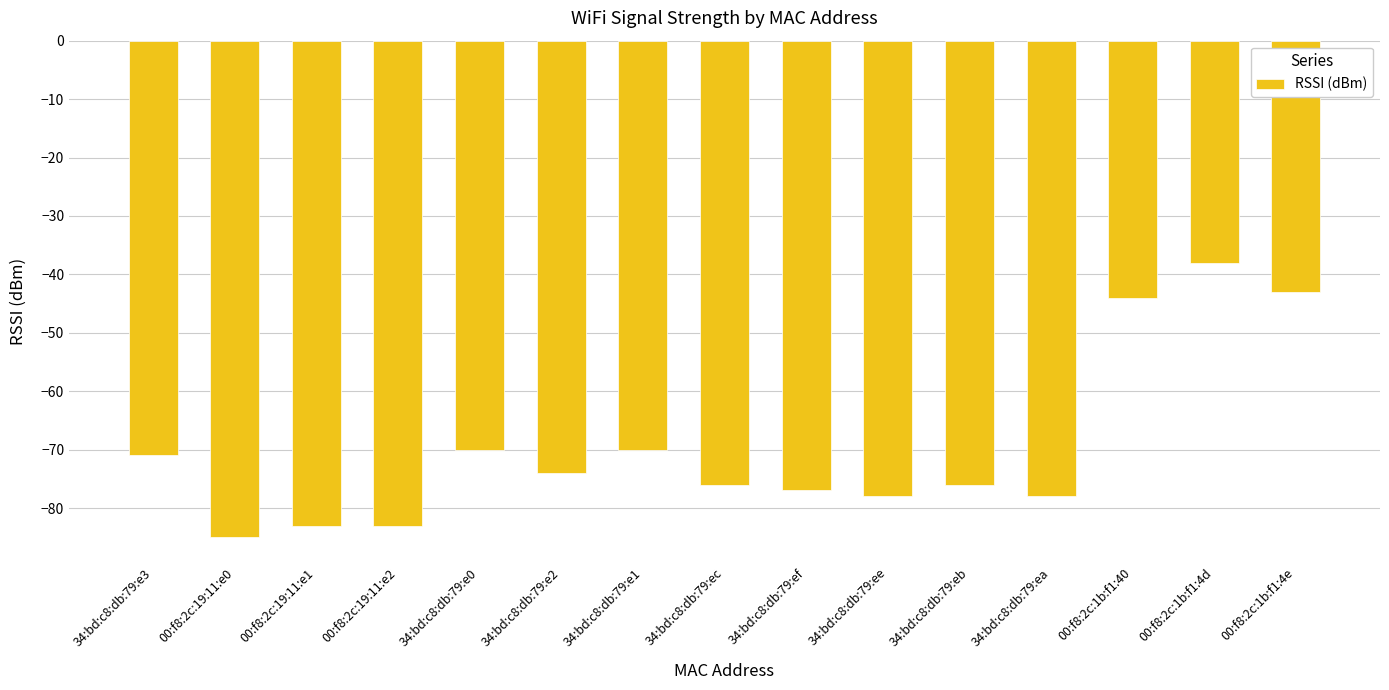

Between 00:f8:2c:1b:f1:4e and 34:bd:c8:db:79:ef, which is larger?

00:f8:2c:1b:f1:4e